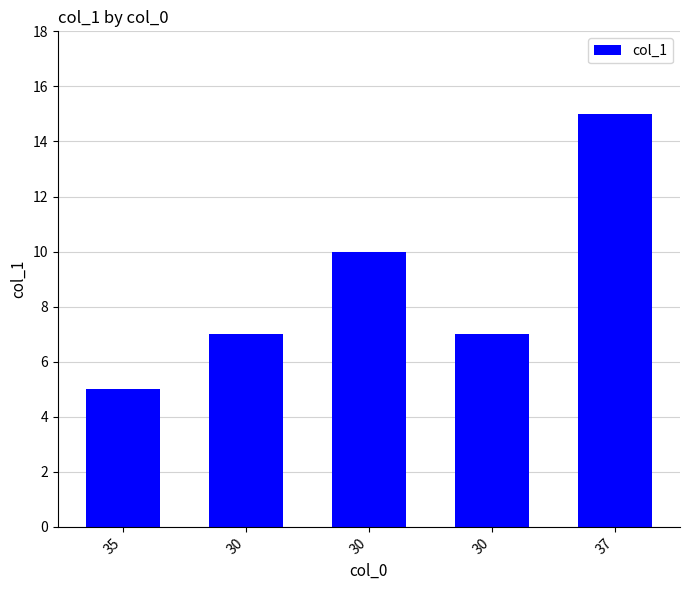

Reading right to left, transcribe all the data shown in this chart.

37=15	30=7	30=10	30=7	35=5